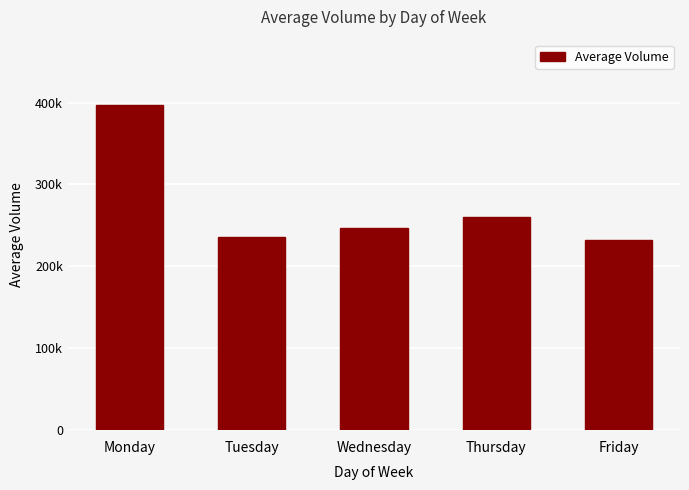

The chart shows a value of 235789.0 at Tuesday. True or false?

True